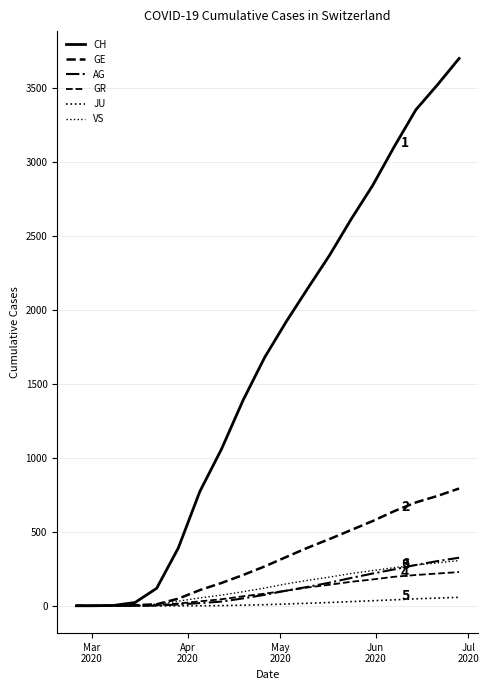

True or false: GE has more than 2 interior local peaks.

False